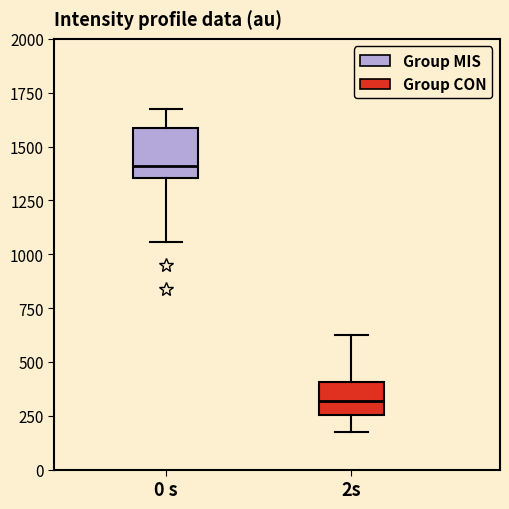

Reading left to right, read every box against the y-axis: the position of its median line, the range the box covers, and the ends of its whiskers. The values are not printed on the chart, so give them approximately, as read against the axis.

0 s: median 1400, box 1350 to 1600, whiskers 1050 to 1700
2s: median 300, box 250 to 400, whiskers 150 to 600